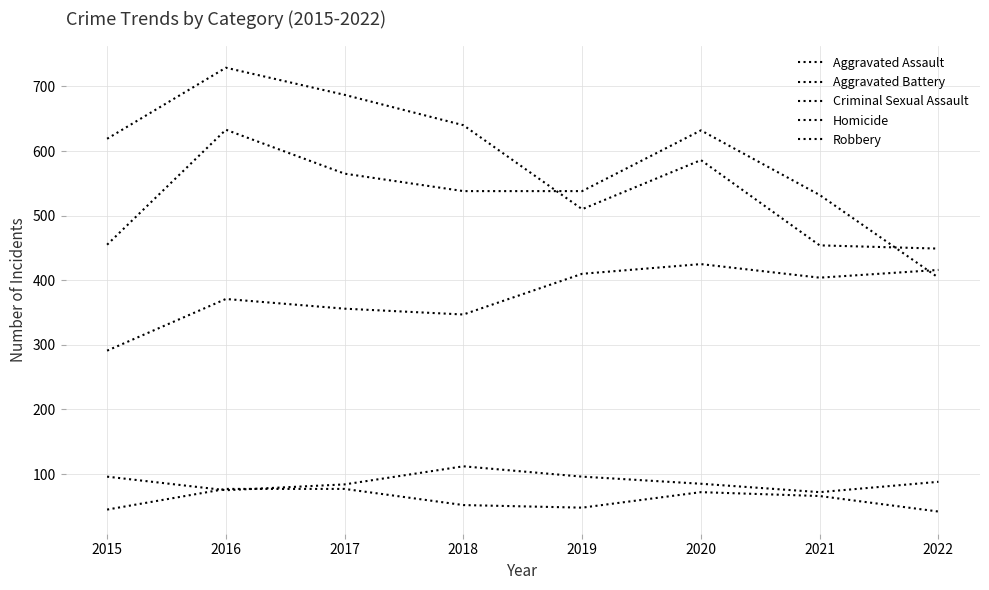

Rank the series at 2022 from highest to lowest value.

Robbery, Aggravated Assault, Aggravated Battery, Criminal Sexual Assault, Homicide